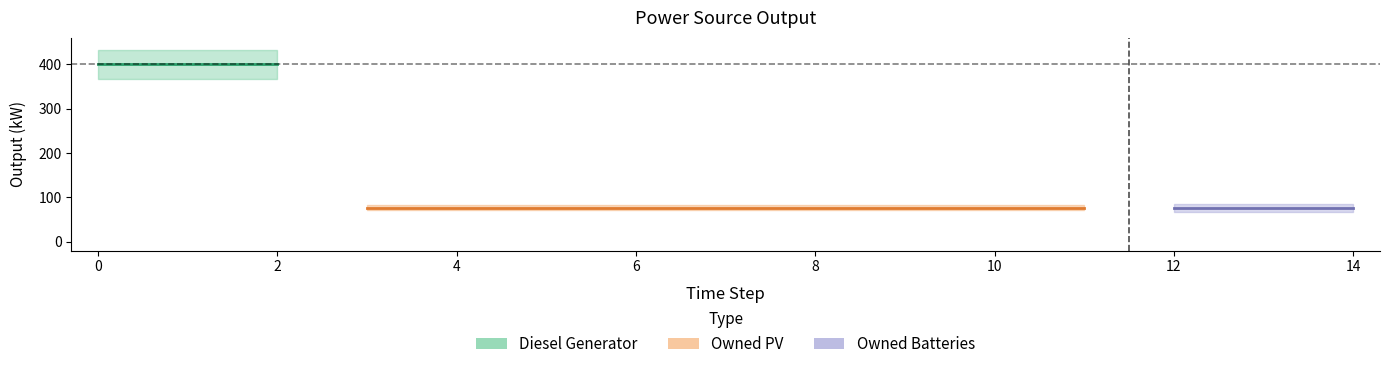

What are all the series names shown in the legend?

Diesel Generator, Owned PV, Owned Batteries